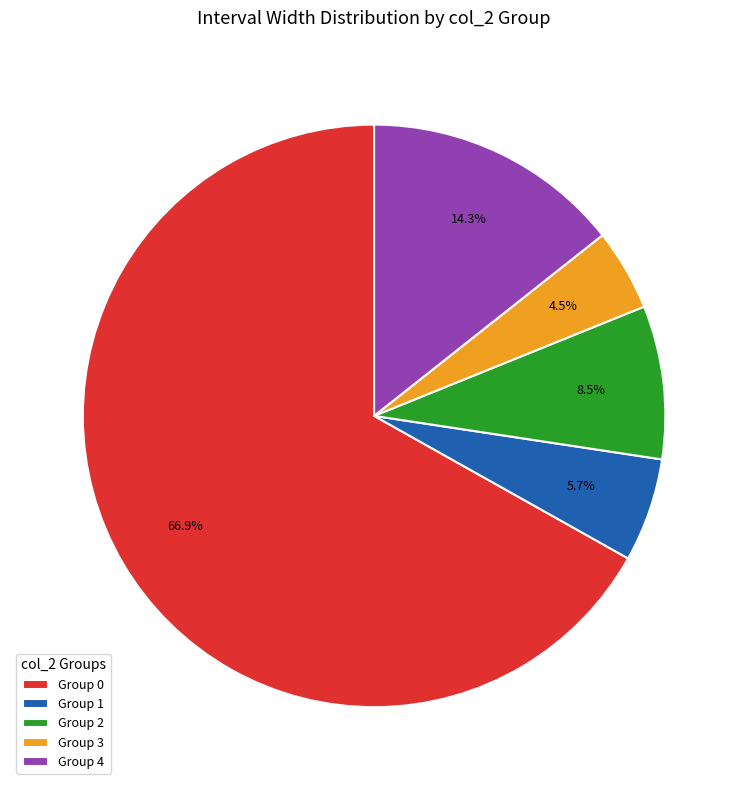

Rank the categories by value from lowest to highest.

Group 3, Group 1, Group 2, Group 4, Group 0